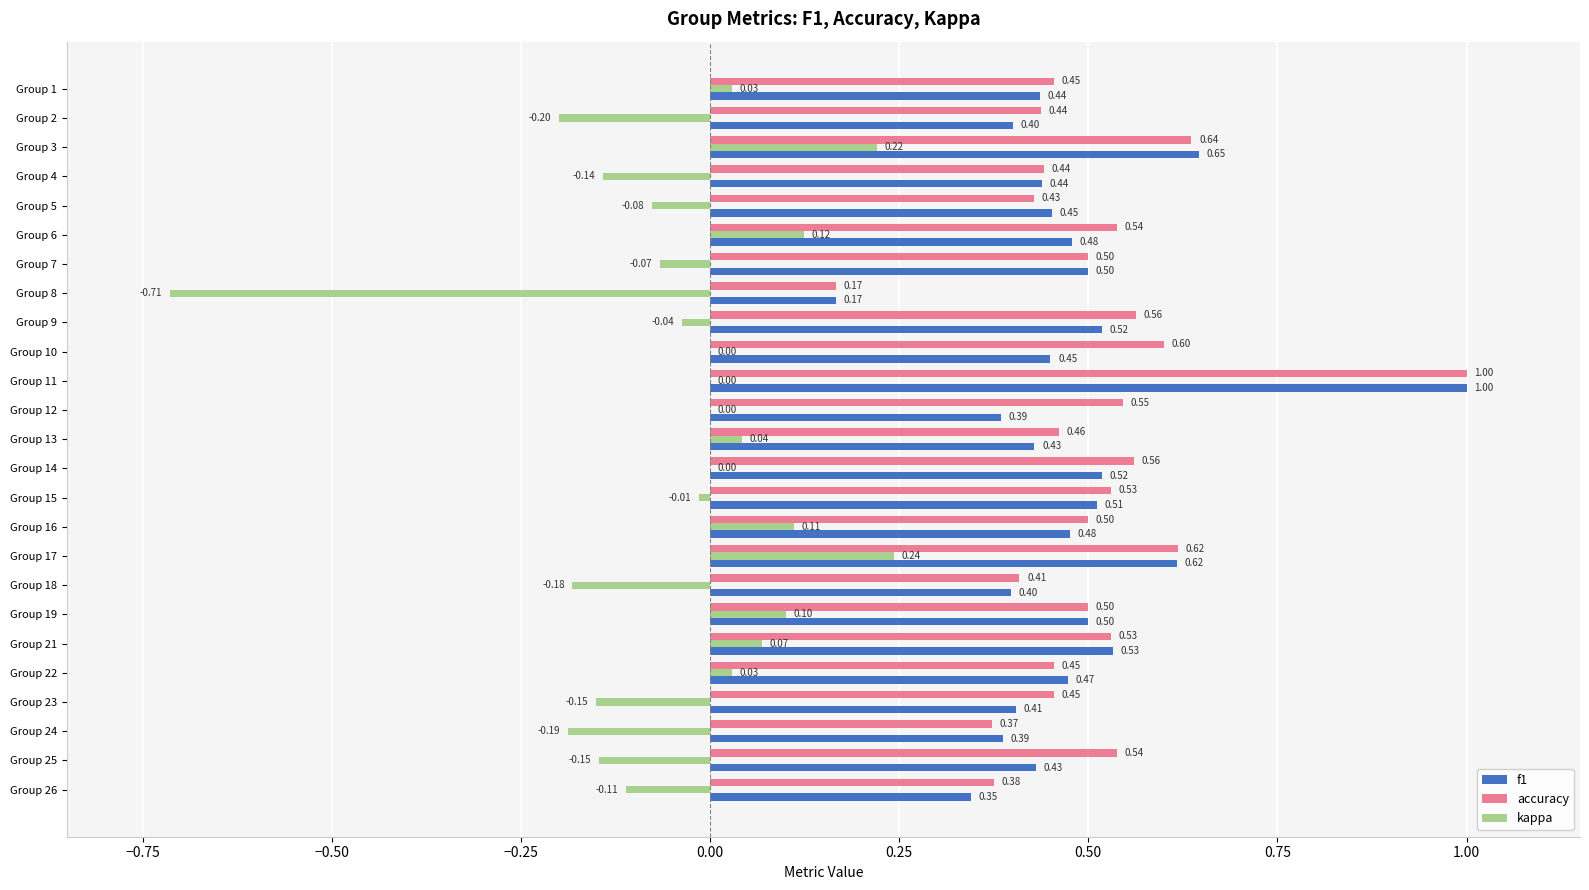

At which category is the sum across all series the highest?

Group 11